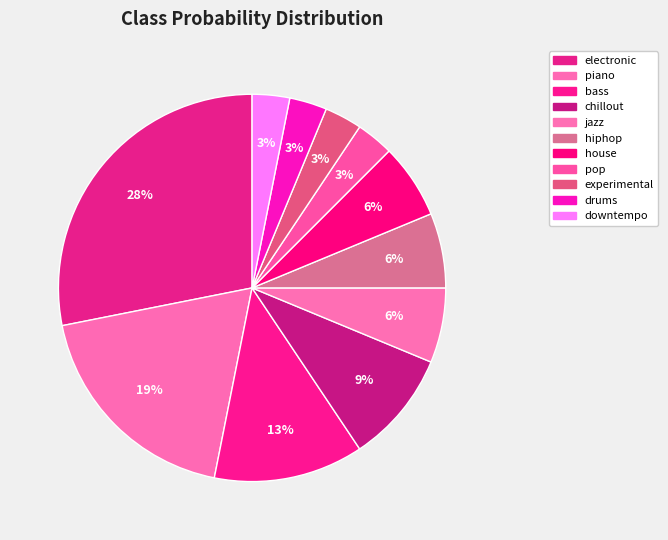

How many slices are in this pie chart?

11